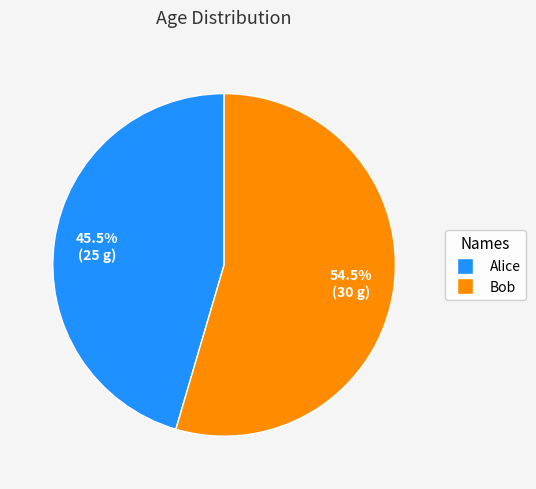

True or false: Alice accounts for 53% of the total.

False